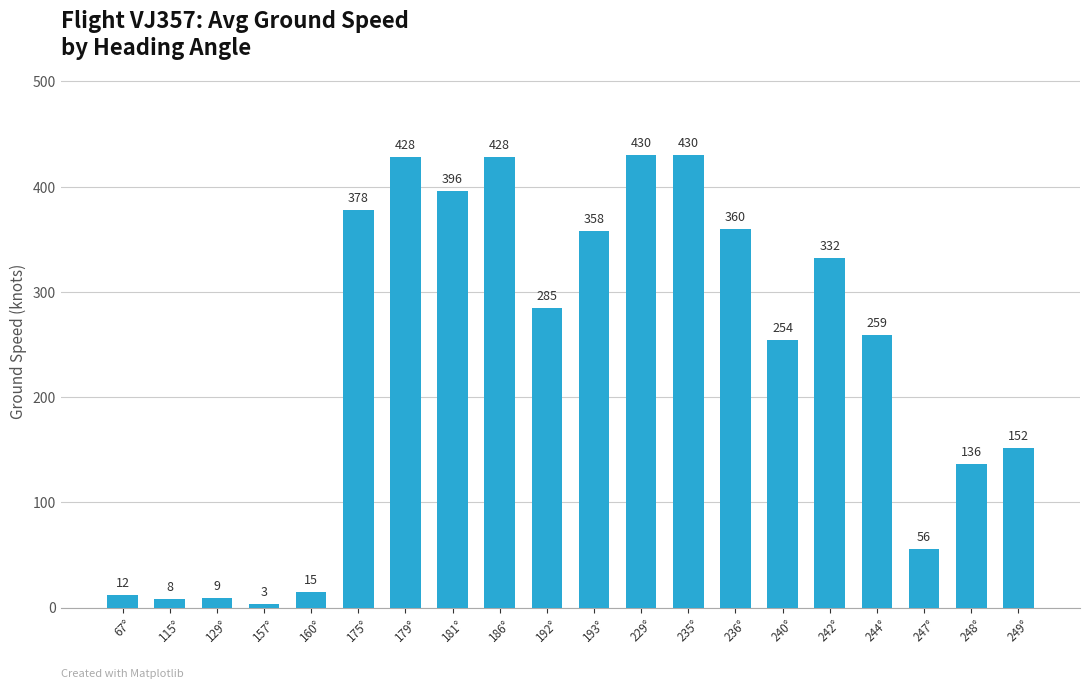

At which label is the value closest to 216?

240°